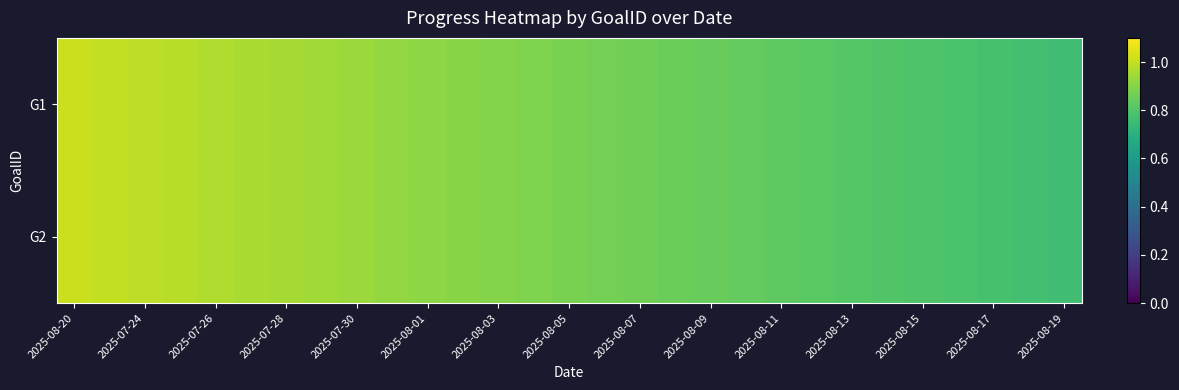

Reading left to right, extract all data points from this chart.

G1: 1.0	1.0	1.0	1.0	1.0	1.0	1.0	0.9	0.9	0.9	0.9	0.9	0.9	0.9	0.9	0.9	0.9	0.9	0.8	0.8	0.8	0.8	0.8	0.8	0.8	0.8	0.8	0.8	0.8
G2: 1.0	1.0	1.0	1.0	1.0	1.0	1.0	0.9	0.9	0.9	0.9	0.9	0.9	0.9	0.9	0.9	0.9	0.9	0.8	0.8	0.8	0.8	0.8	0.8	0.8	0.8	0.8	0.8	0.8